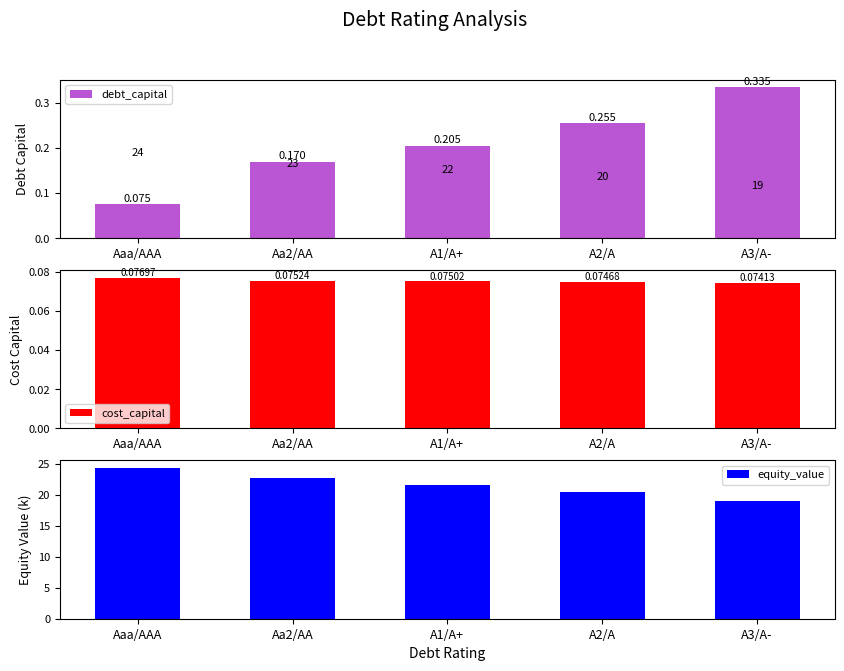

The value of cost_capital at A2/A is 0.0. True or false?

False